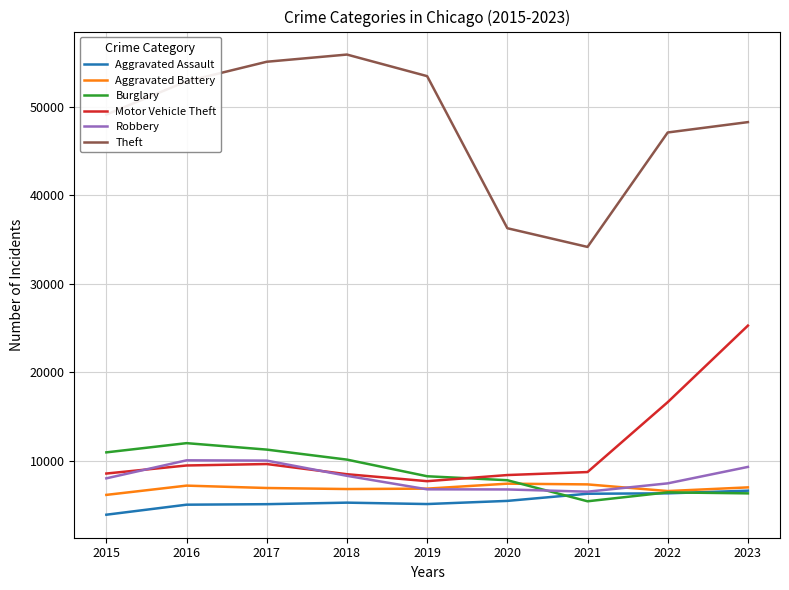

At which category is the sum across all series the highest?

2023